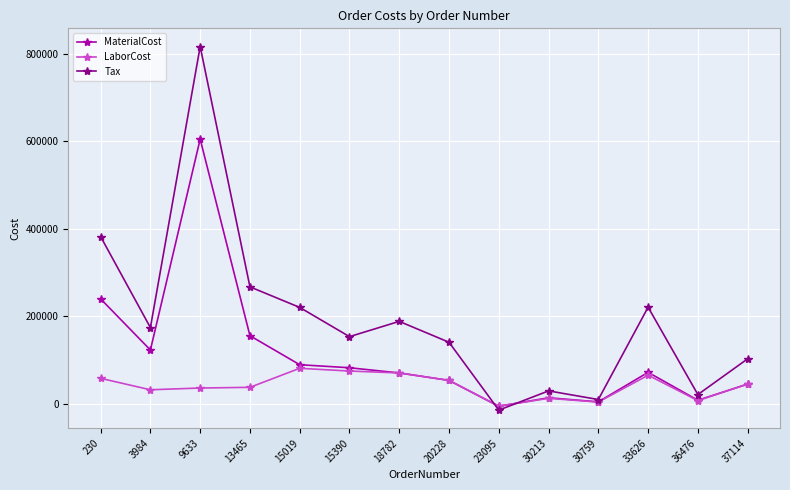

How many data points in Tax are less than 174375?

7